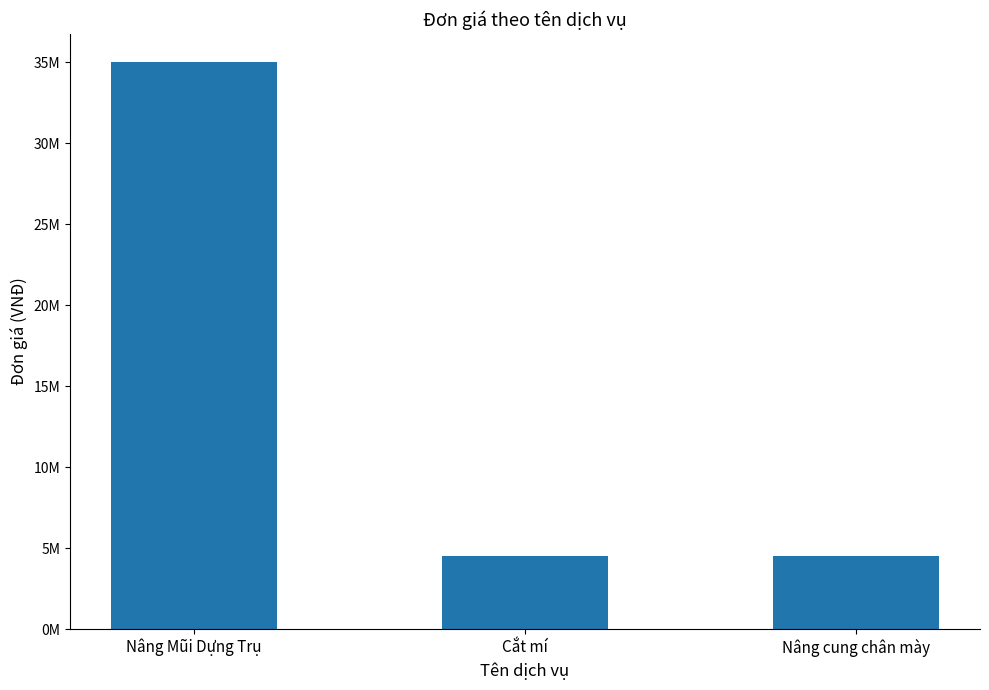

The chart shows a value of 4500000 at Cắt mí. True or false?

True